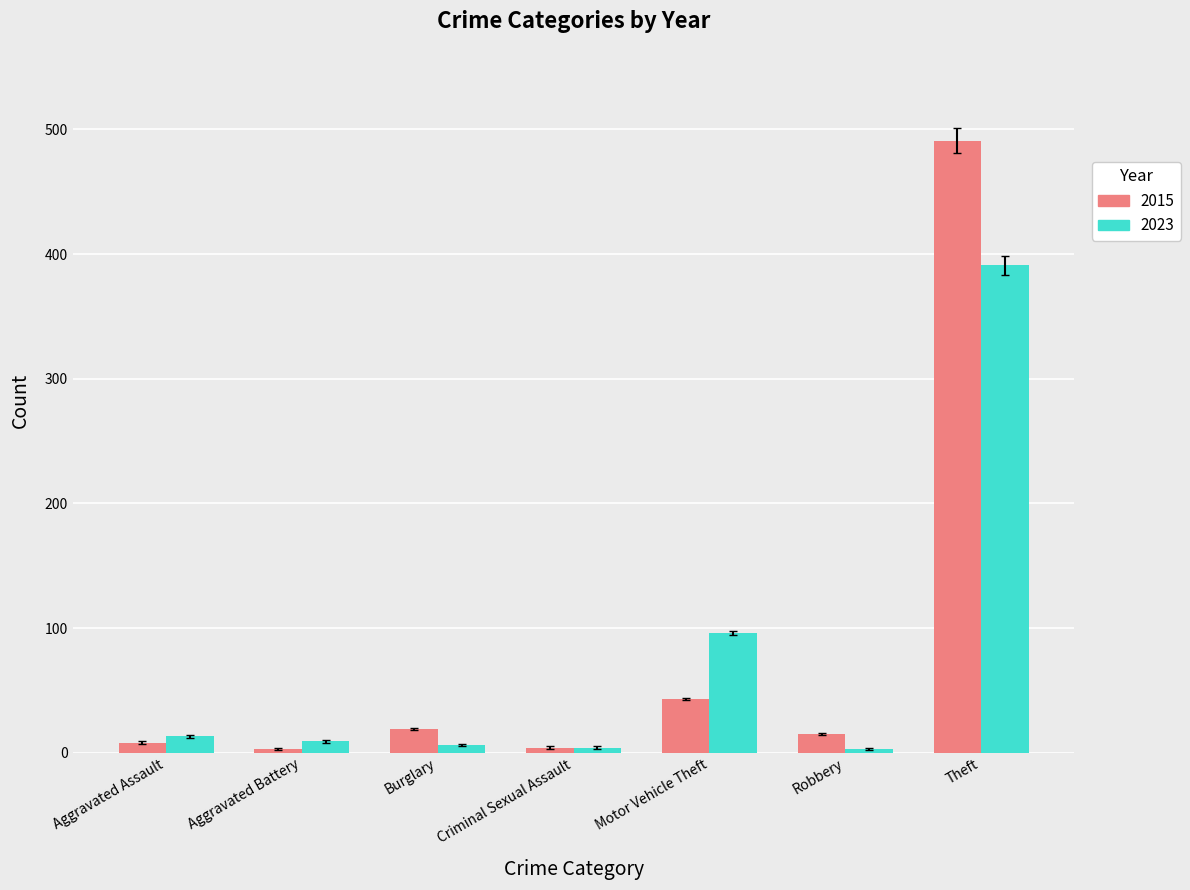

What position from the right is Theft?

1